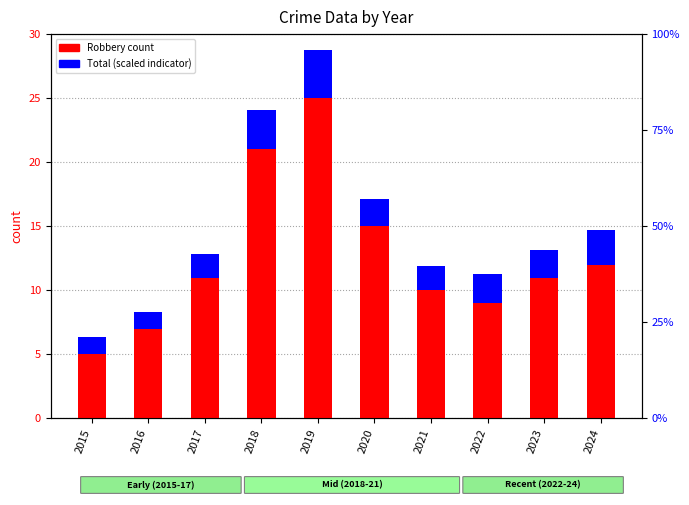

What is the spread (max minus min) of values at 2024?

9.3